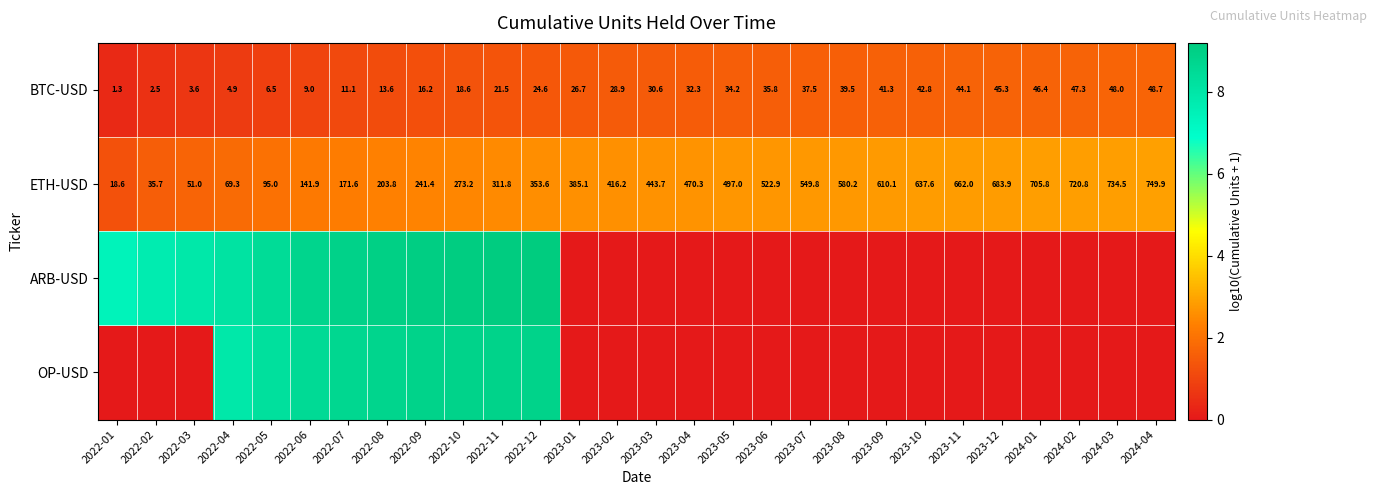

Is the value of ETH-USD at 2022-07 greater than the value of BTC-USD at 2023-09?

Yes